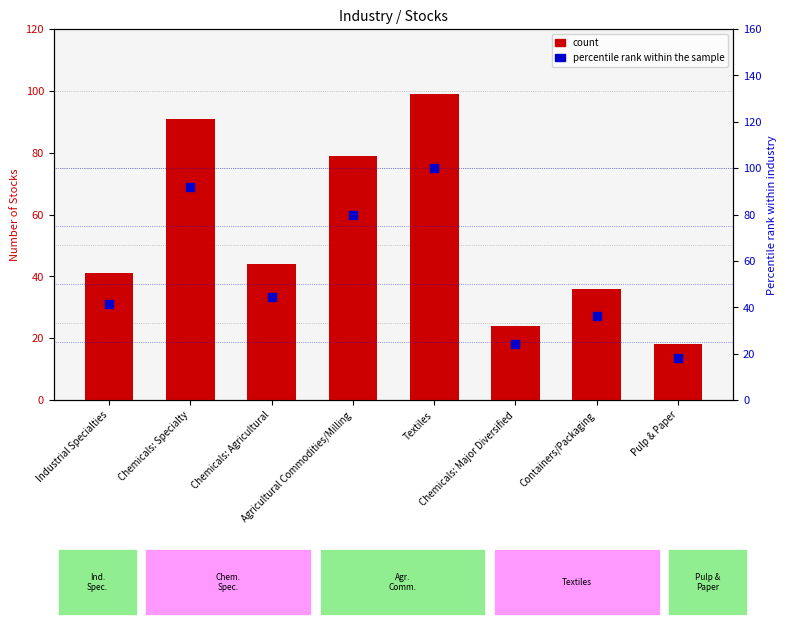

What is the total value across all series at Textiles?

199.0